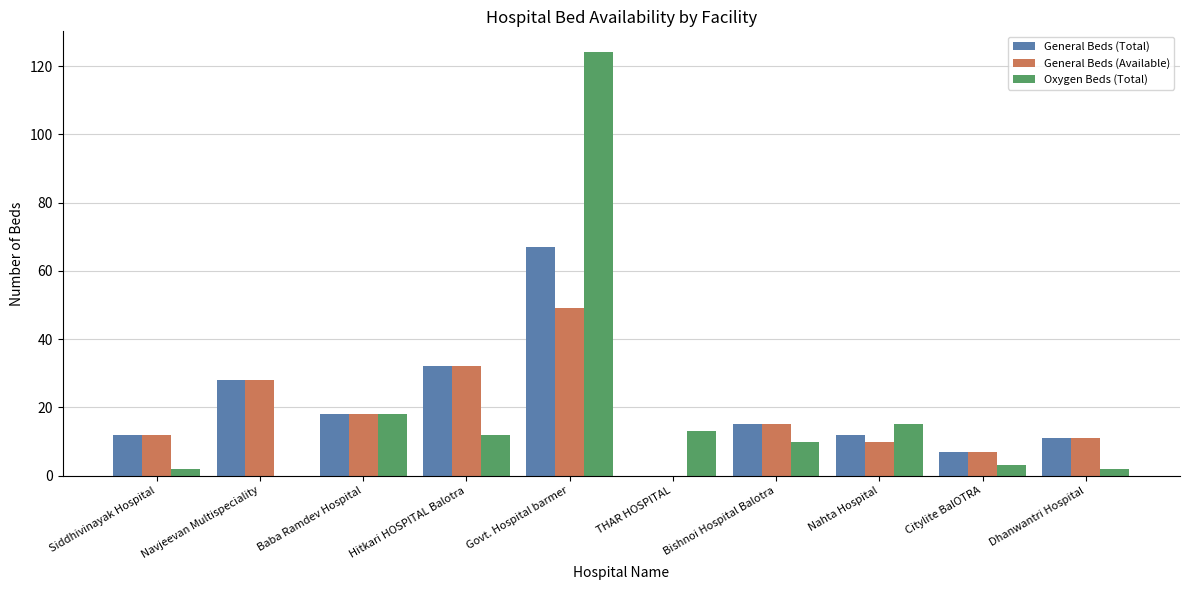

How many data points does each series have?

10